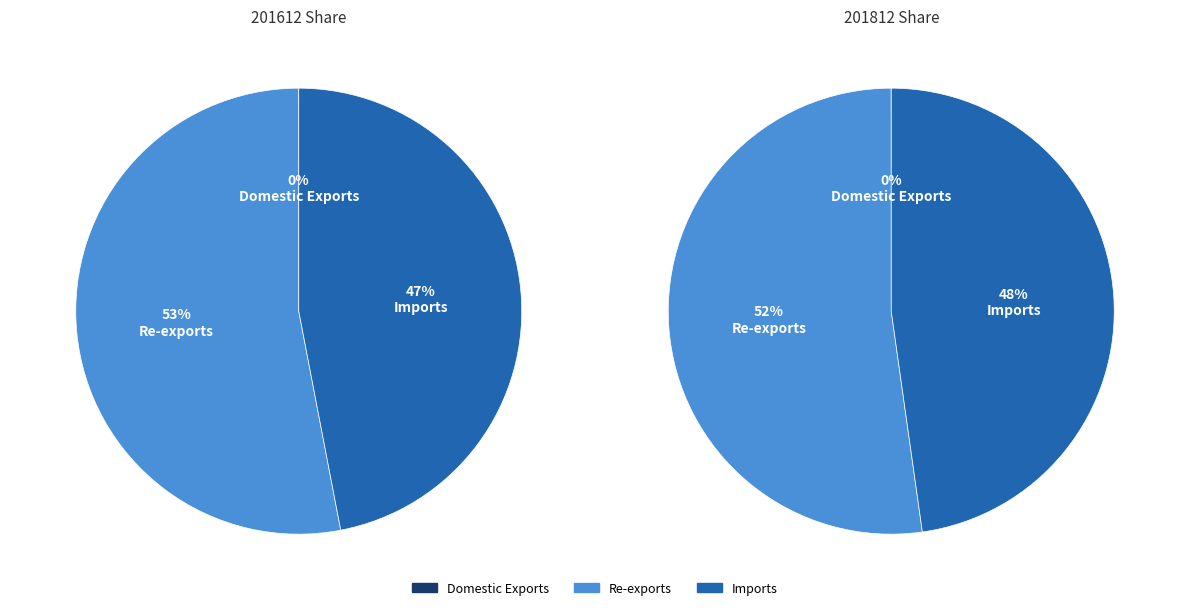

Is it true that Re-exports is 52% of the pie?

True